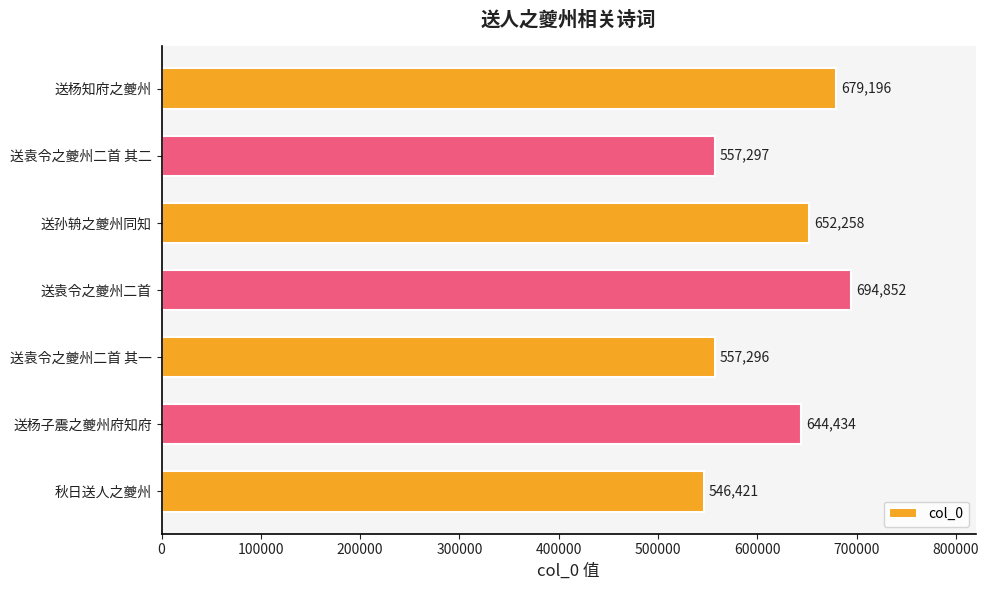

Reading top to bottom, extract all data points from this chart.

679196	557297	652258	694852	557296	644434	546421